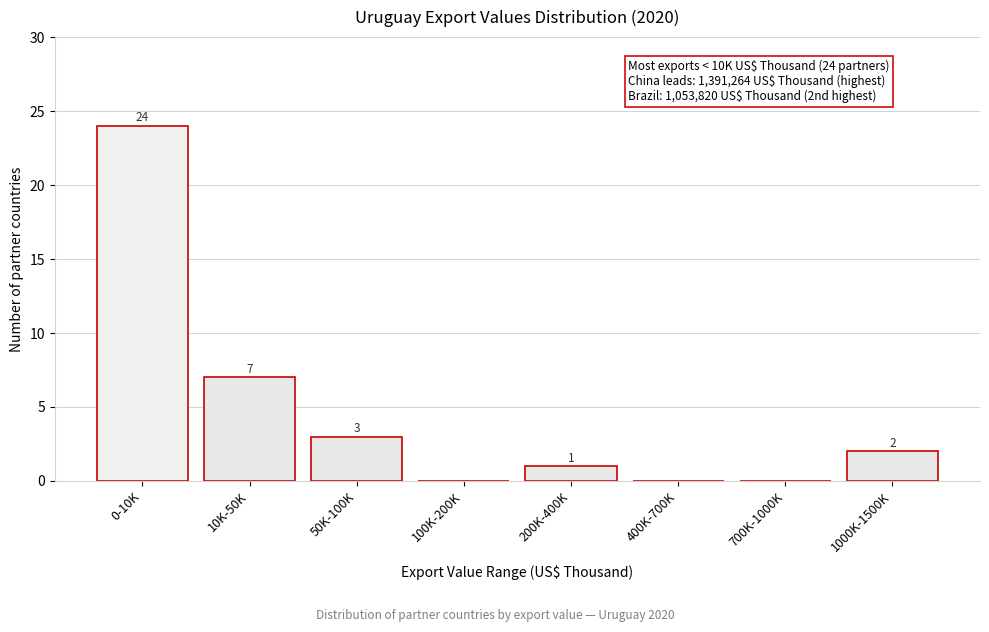

Reading left to right, list all the values displayed in this chart.

0-10K=24	10K-50K=7	50K-100K=3	100K-200K=0	200K-400K=1	400K-700K=0	700K-1000K=0	1000K-1500K=2